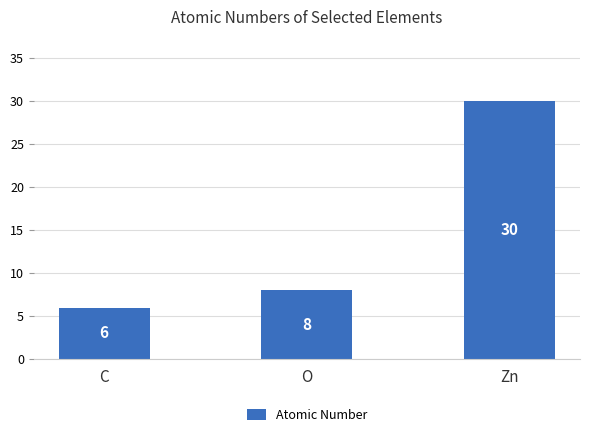

Are the bars horizontal?

No